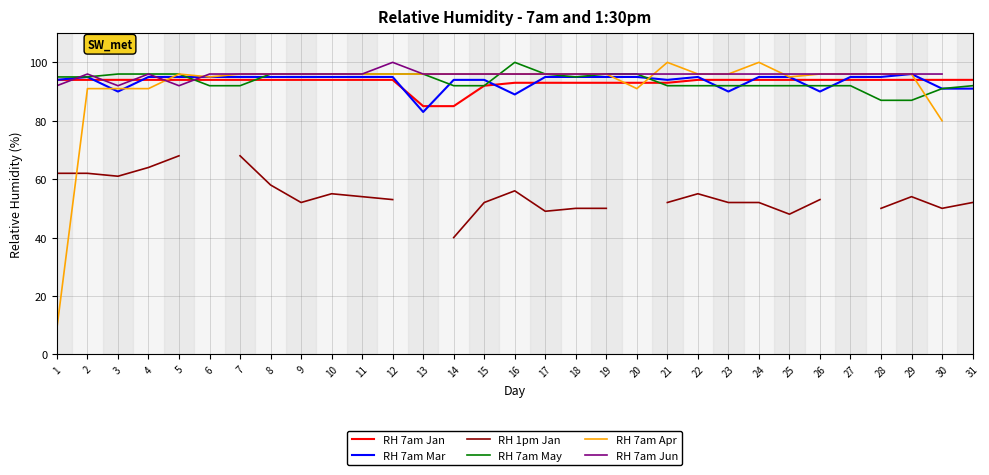

Is the value of RH 7am Apr at 14 greater than the value of RH 7am Mar at 4?

Yes